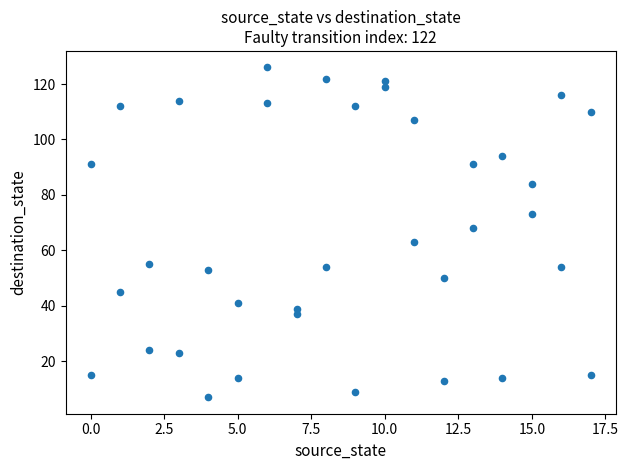

What is the range of X values (max minus min)?

17